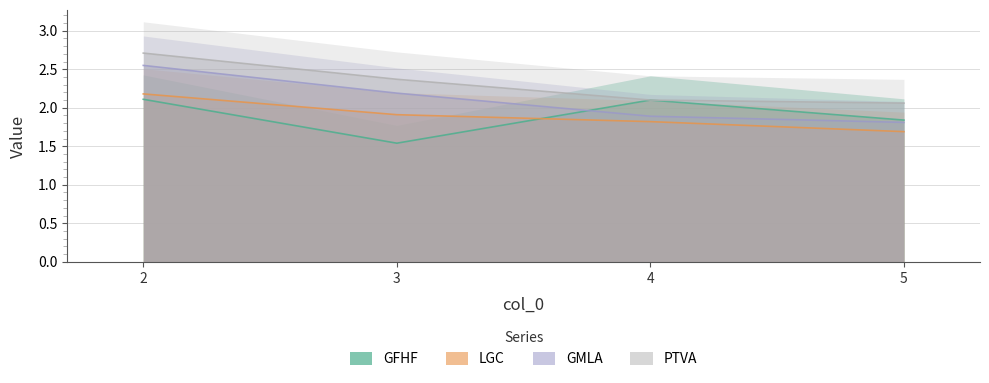

Read the LGC value at 3.

1.9